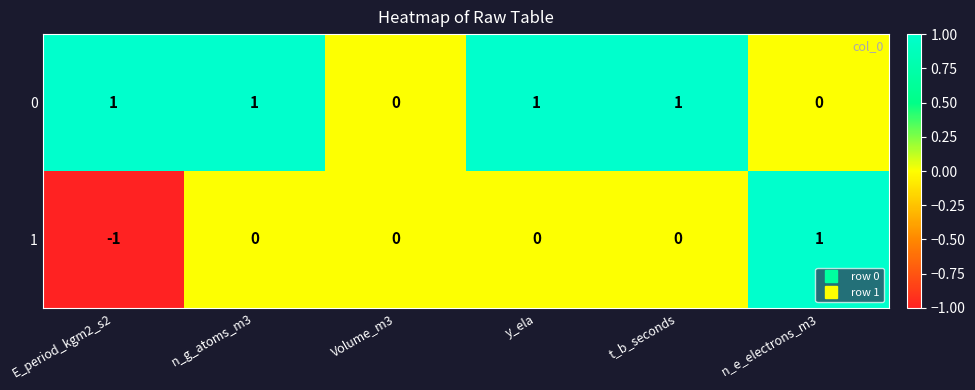

Rank the series at E_period_kgm2_s2 from lowest to highest value.

1, 0